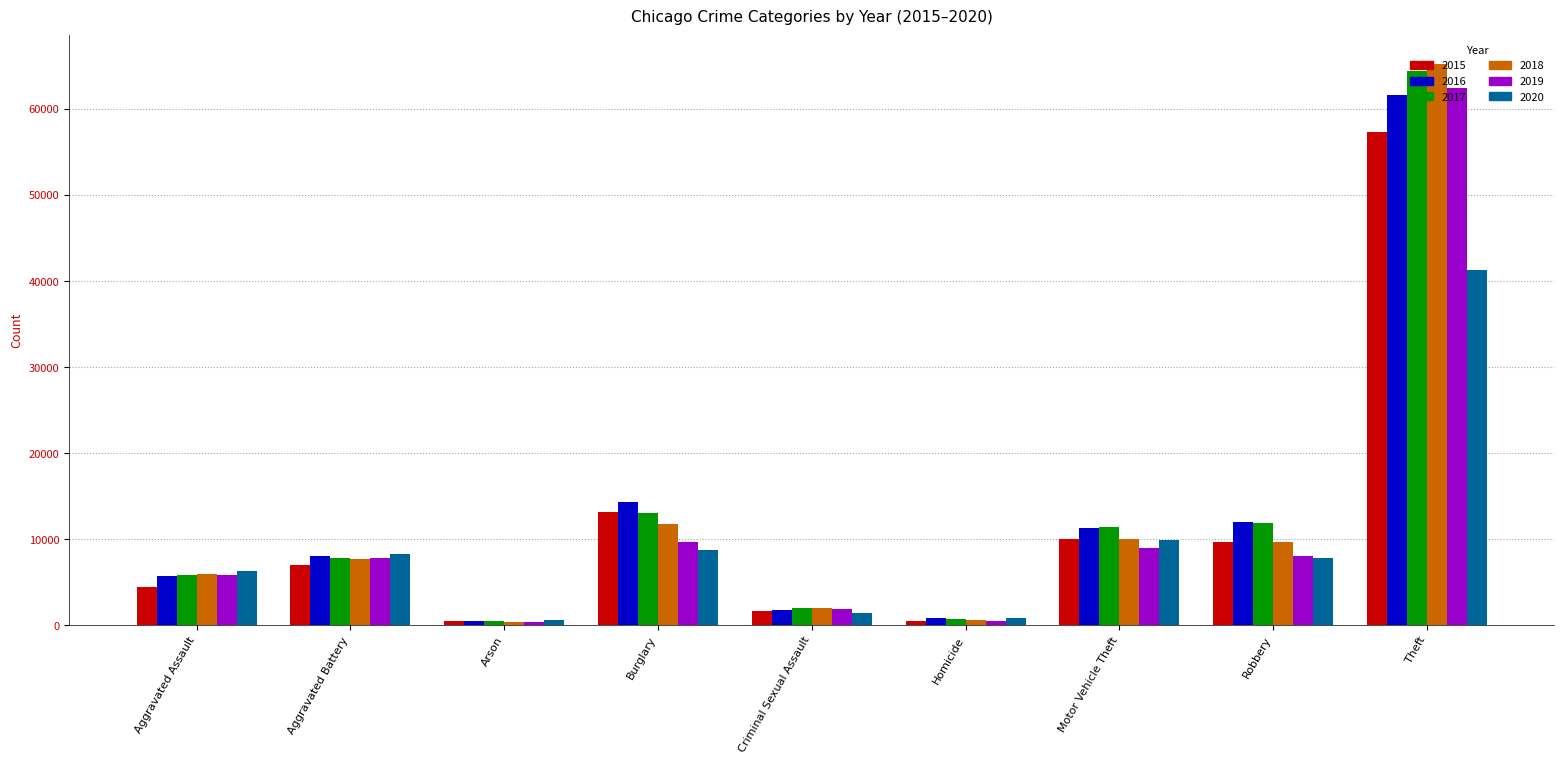

What is the total value across all series at Theft?

352431